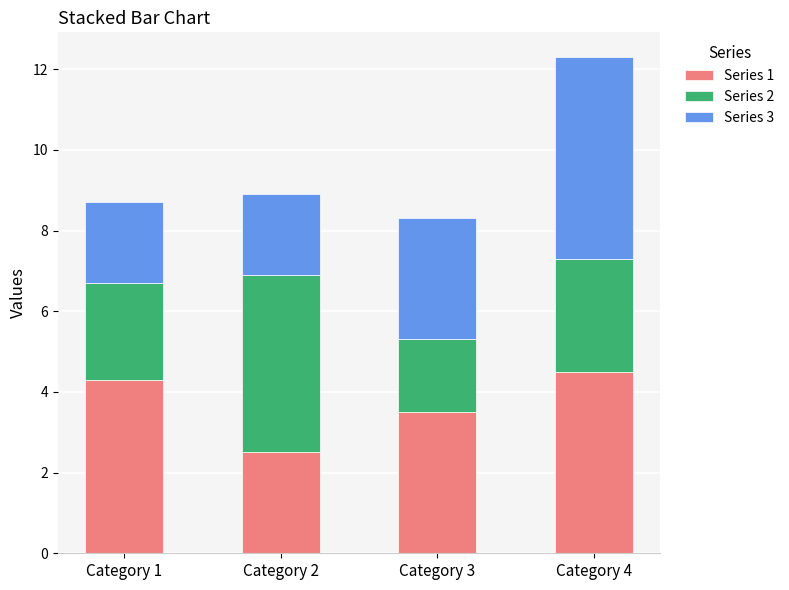

What is the difference between the Series 1 values at Category 1 and Category 4?

0.2